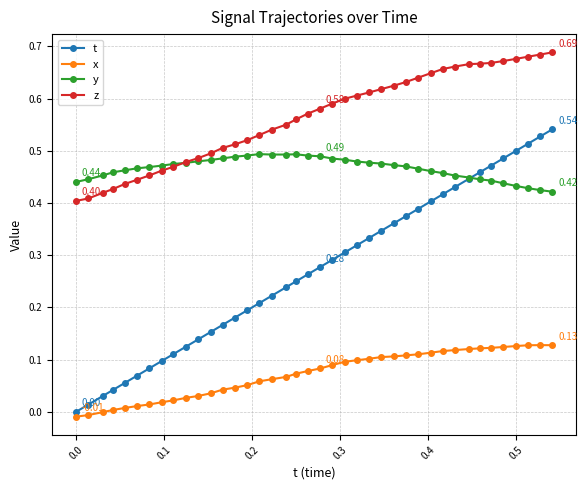

Which series has the largest total across all categories?

z